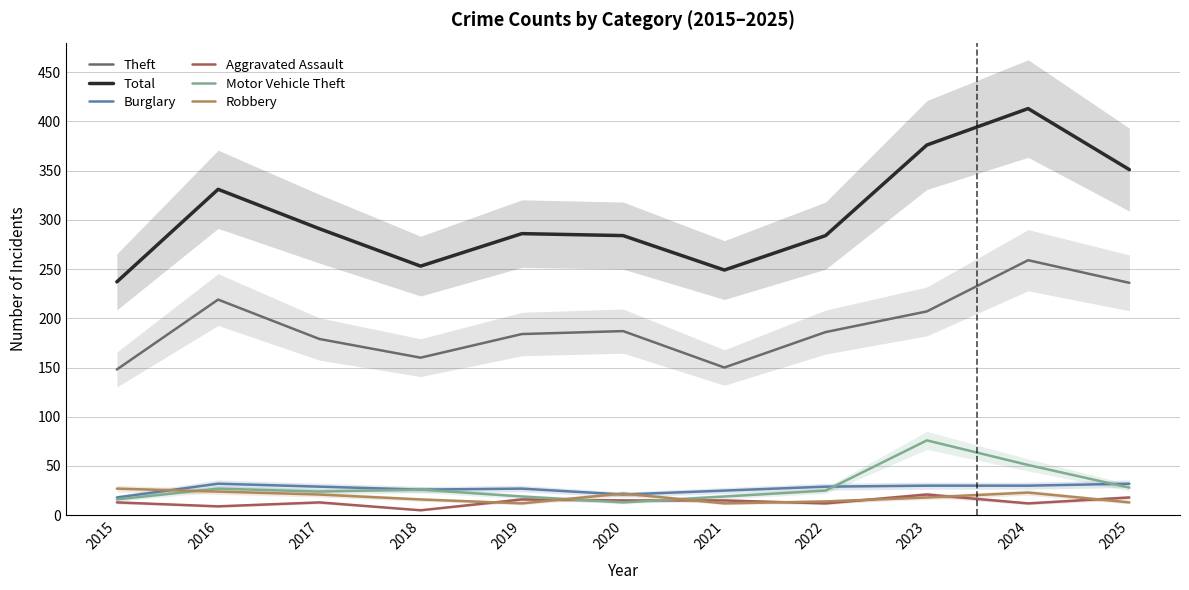

Rank the series at 2016 from highest to lowest value.

Total, Theft, Burglary, Motor Vehicle Theft, Robbery, Aggravated Assault